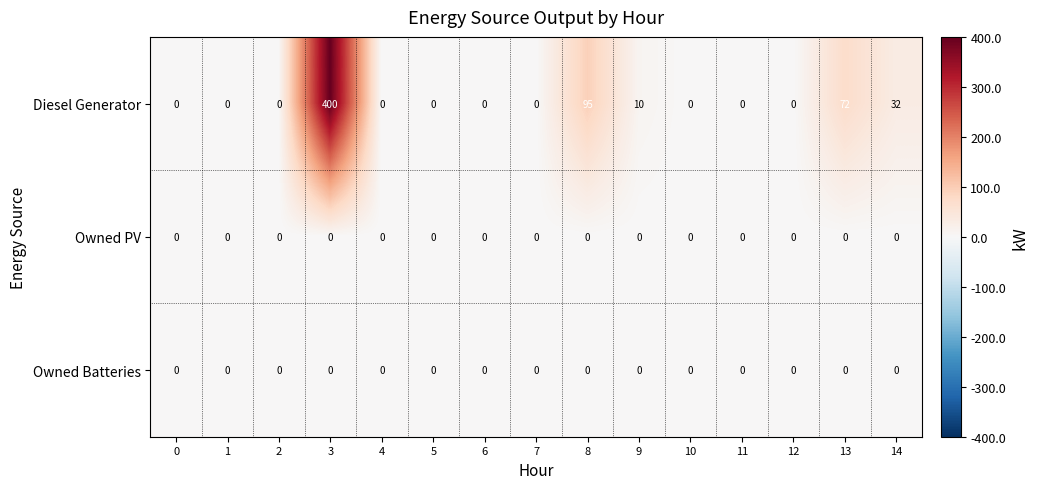

How many categories are shown in the chart?

15